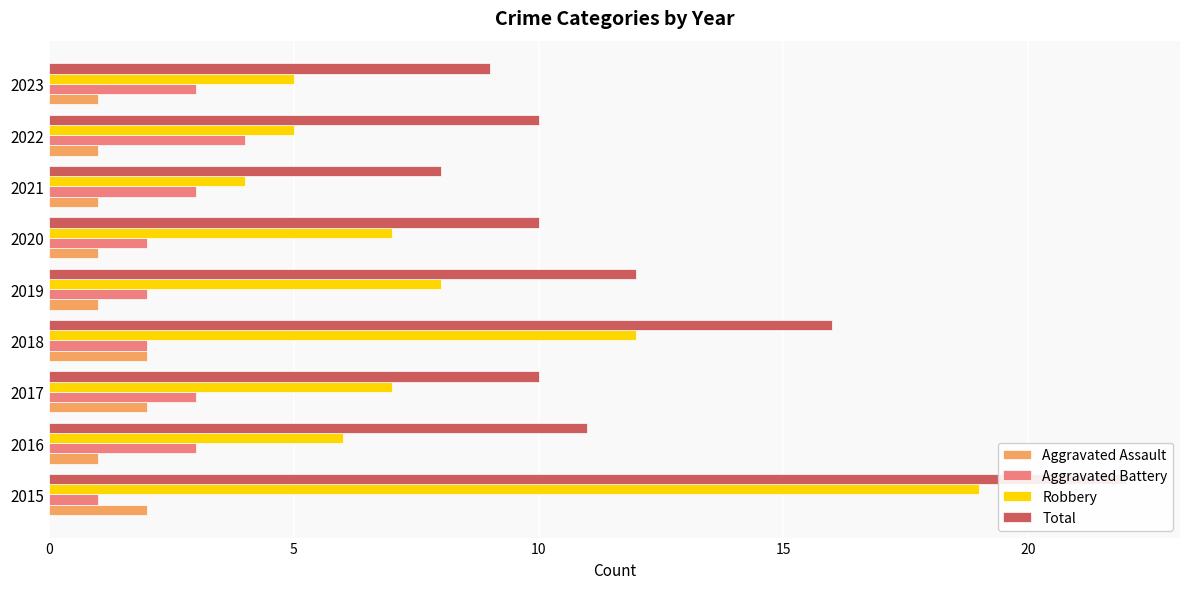

What is the average value of the Robbery series?

8